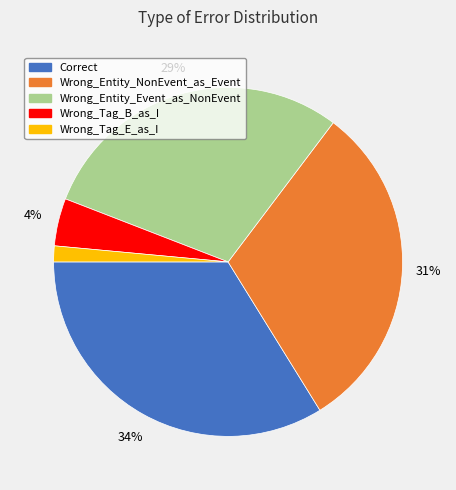

Which slice is the largest?

Correct